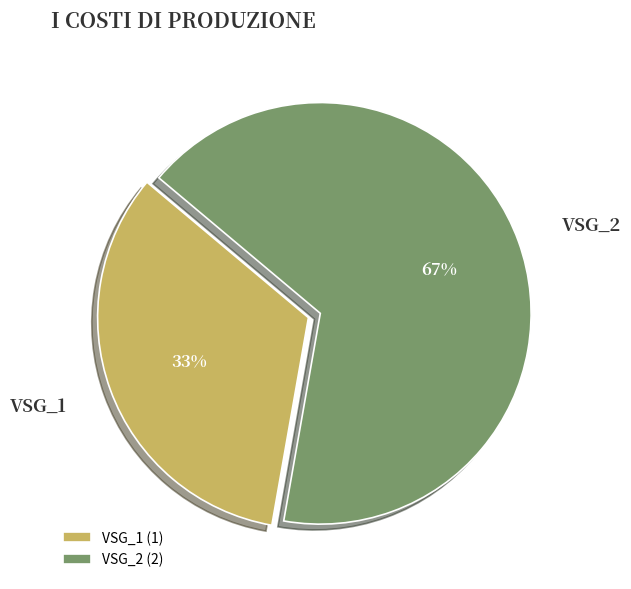

To the nearest percent, what percentage of the pie is VSG_2?

67%